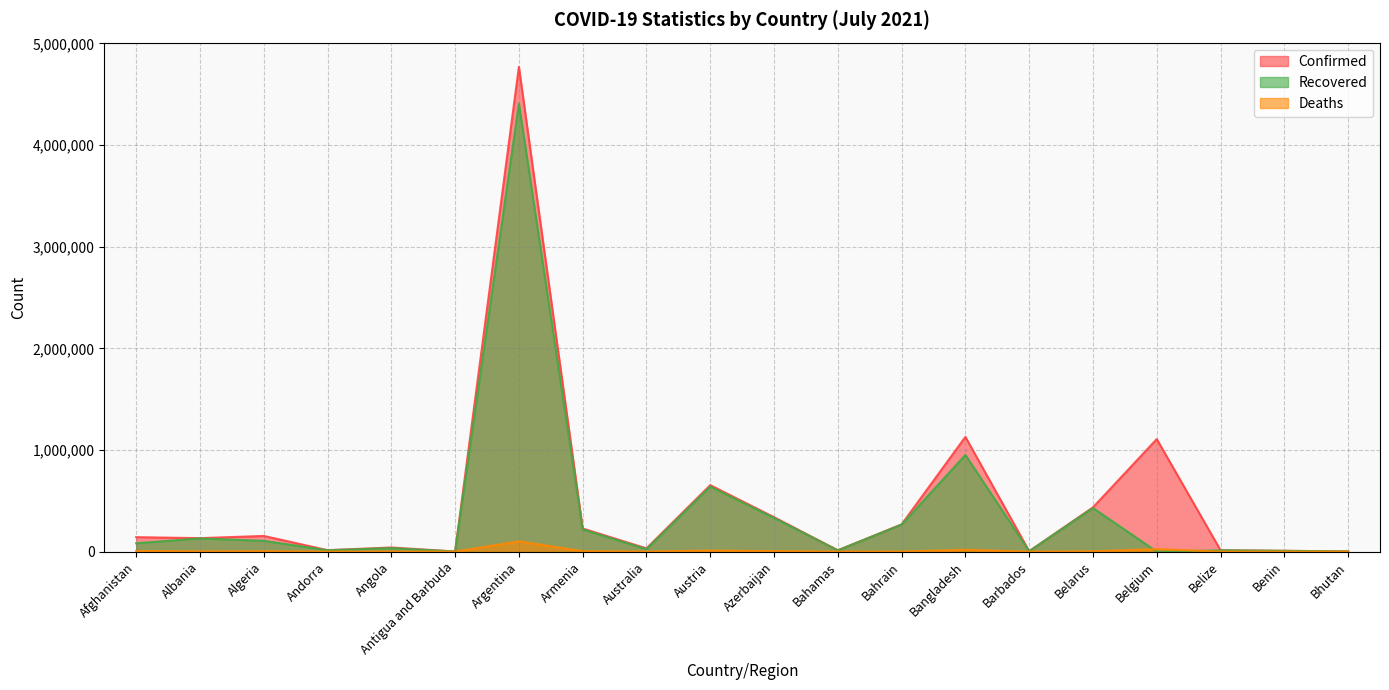

At which category does Recovered reach its first local peak?

Albania